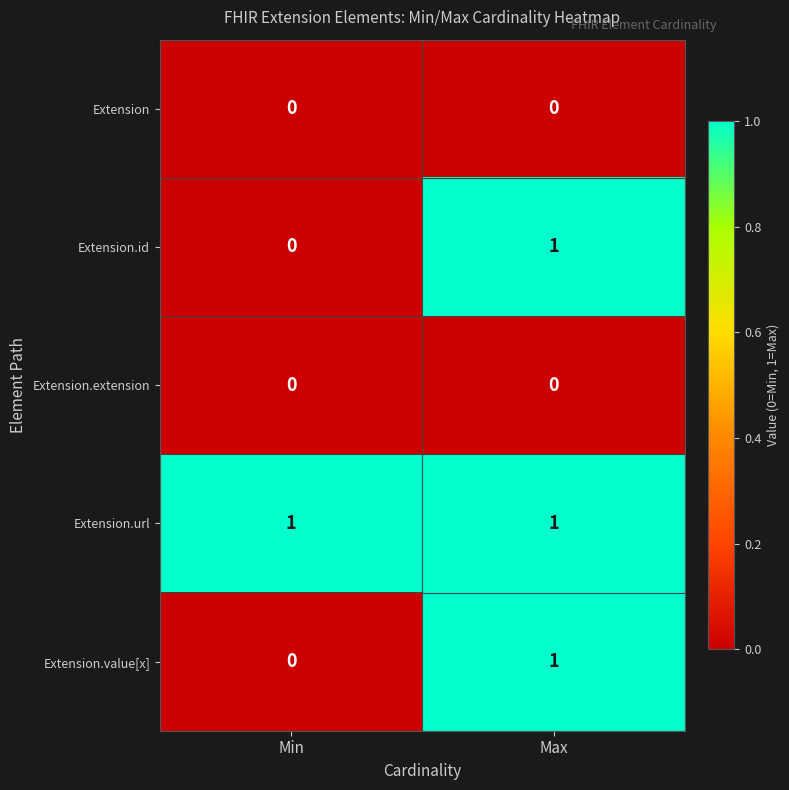

Is it true that Extension equals 0 at Min?

True